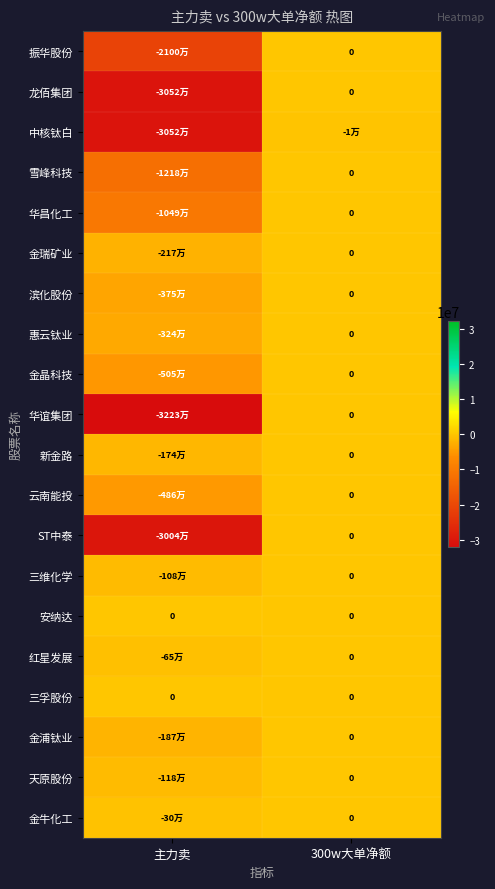

The value of 新金路 at 300w大单净额 is 0. True or false?

True